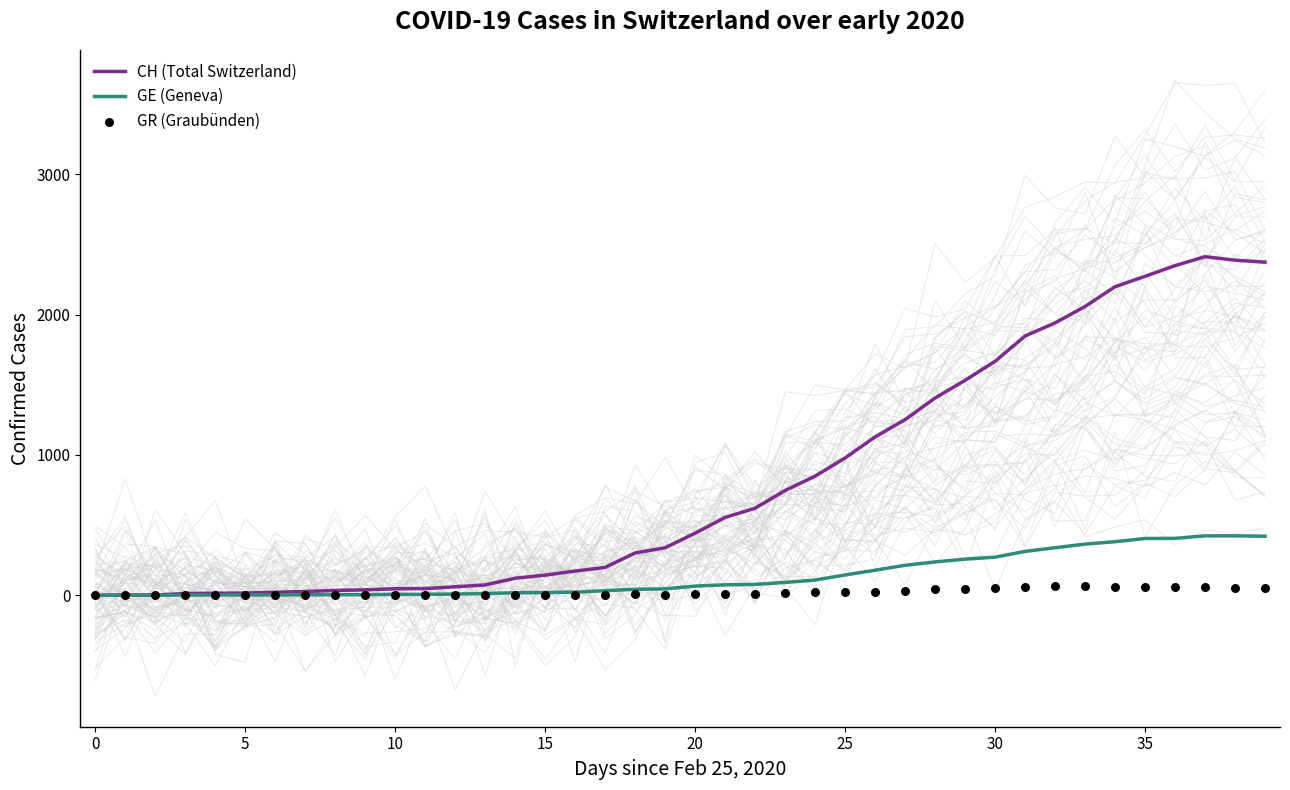

What are all the series names shown in the legend?

CH (Total Switzerland), GE (Geneva), GR (Graubünden)